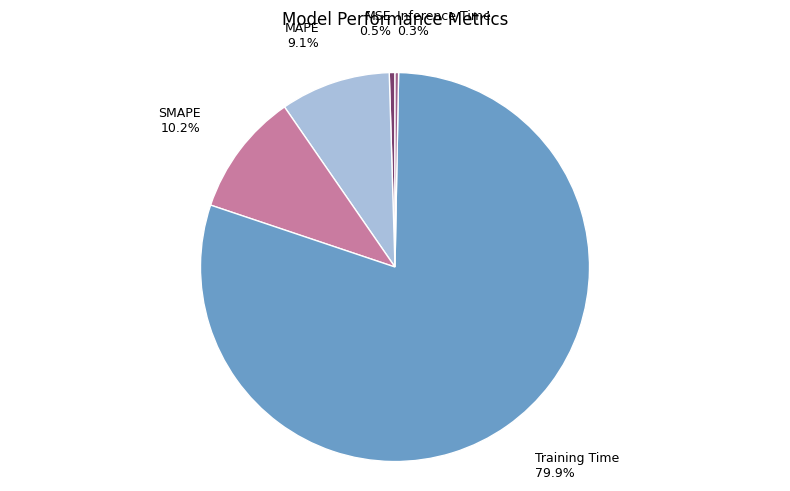

How much of the chart is everything except SMAPE?

89.8%